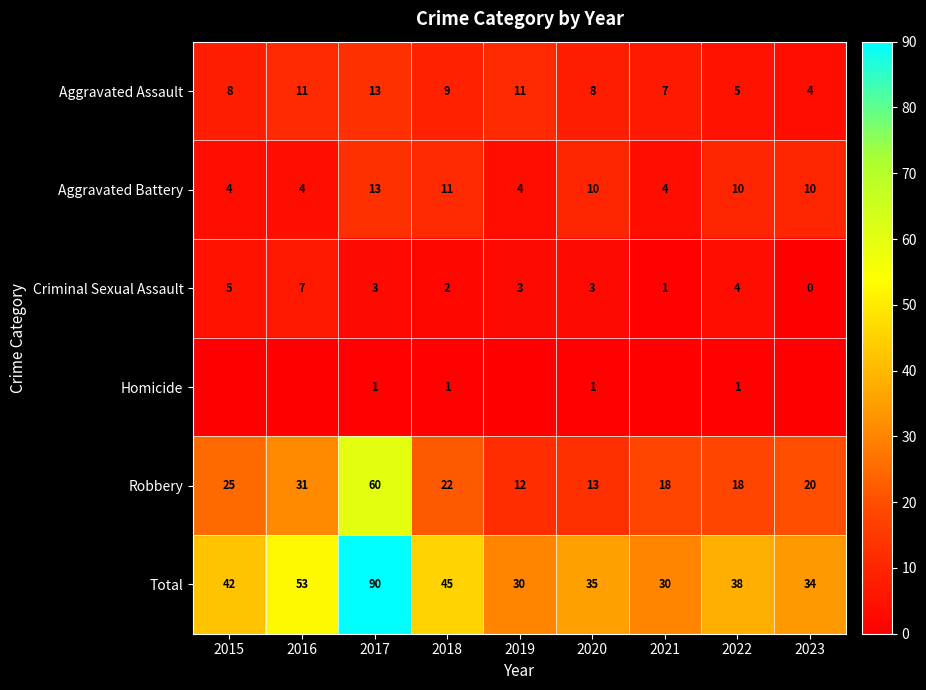

What is the difference between the Robbery values at 2021 and 2023?

2